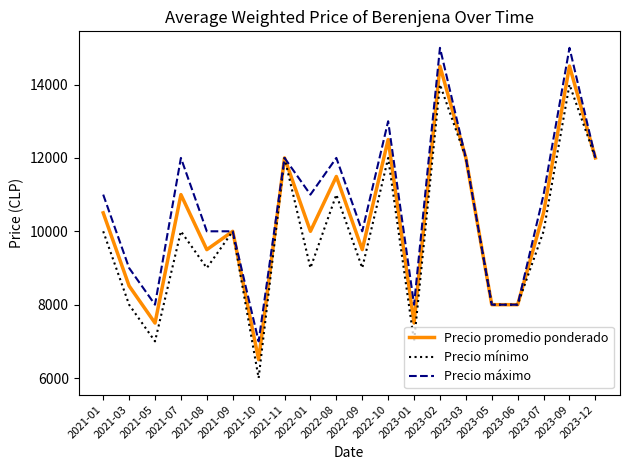

The value of Precio mínimo at 2021-10 is 8476. True or false?

False